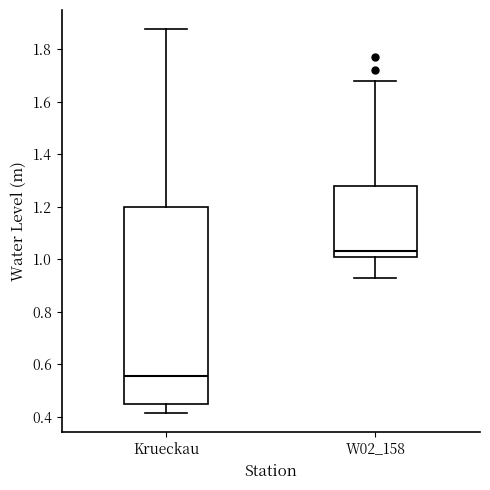

Reading left to right, transcribe this box plot: for each box, give where its median line is, the range the box spans, and where its two whiskers end, as read against the y-axis. The values are not printed on the chart, so give them approximately, as read against the axis.

Krueckau: median 0.56, box 0.44 to 1.20, whiskers 0.42 to 1.88
W02_158: median 1.04, box 1.02 to 1.28, whiskers 0.94 to 1.68